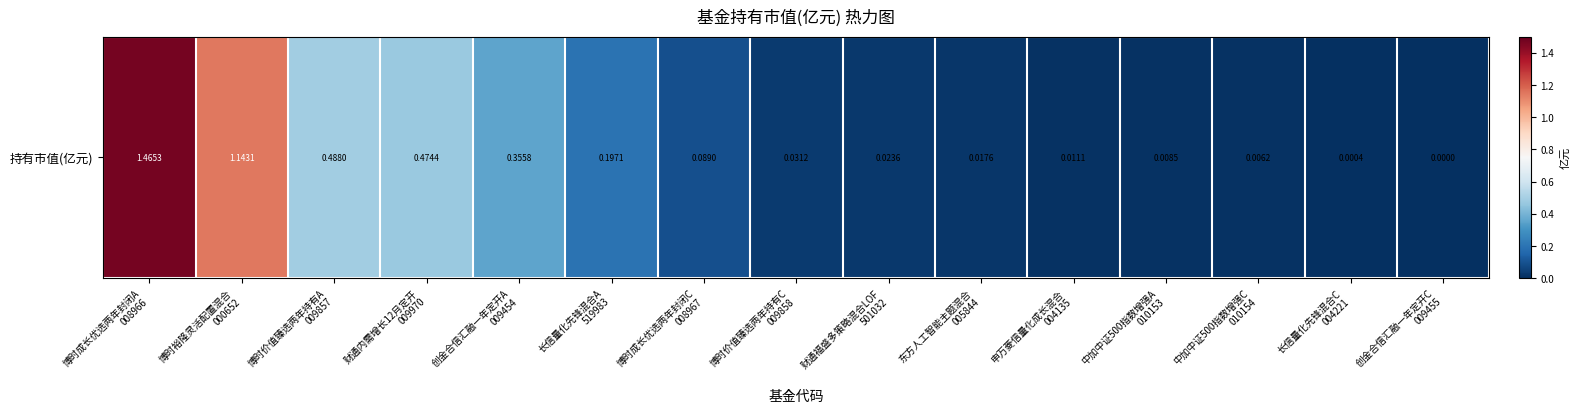

Is it true that the value at 博时价值臻选两年持有A
009857 is 0.8?

False